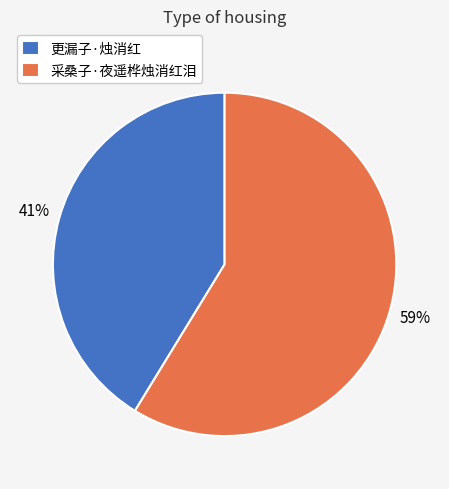

What is the ratio of the value at 更漏子·烛消红 to the value at 采桑子·夜遥桦烛消红泪?

0.7